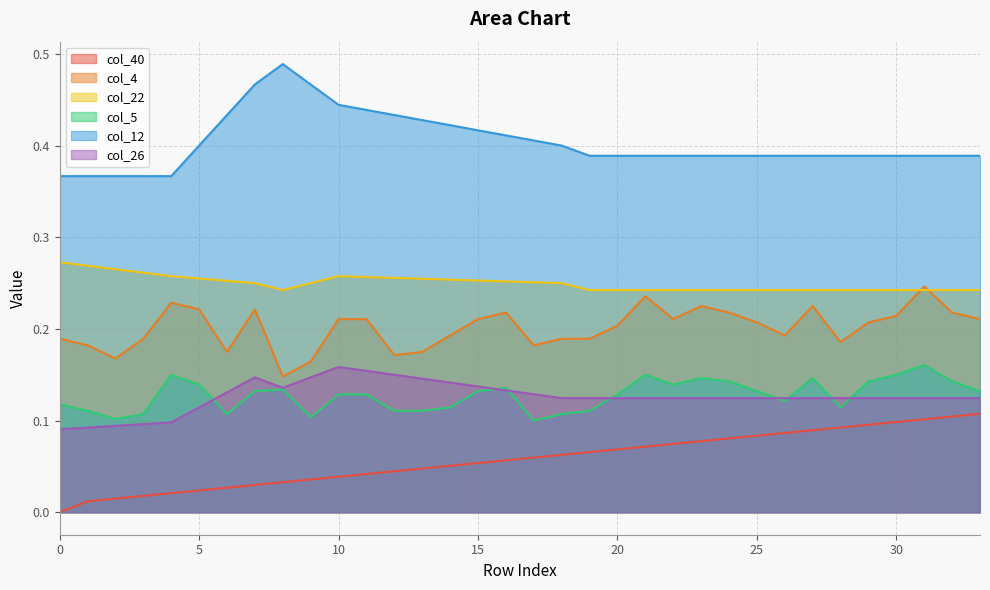

True or false: col_5 and col_22 cross at least once.

False